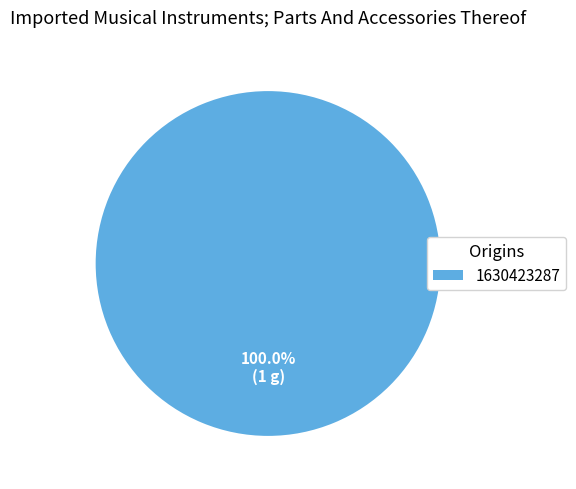

Which slice represents more than half of the pie?

1630423287